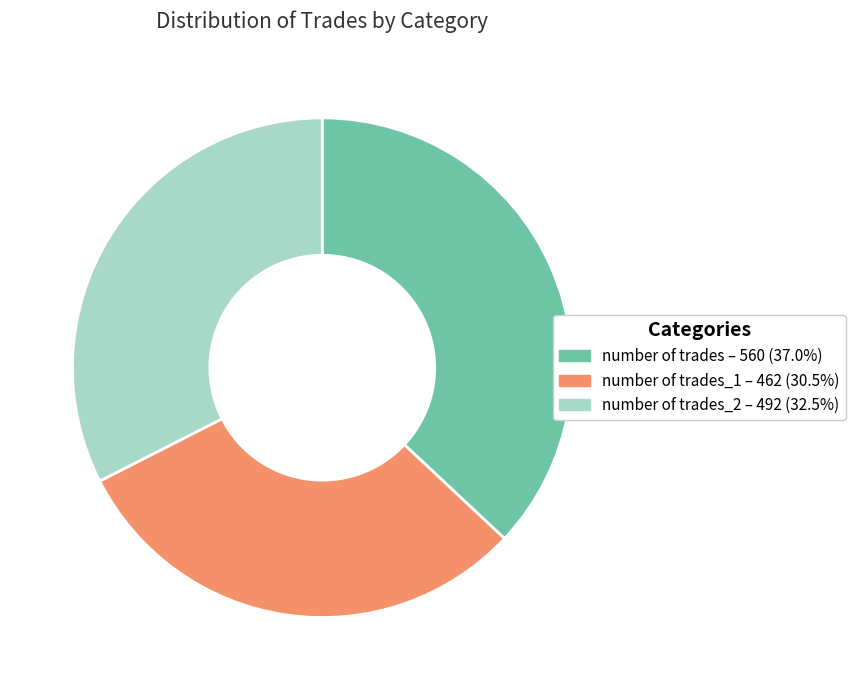

What is the ratio of the value at number of trades – 560 (37.0%) to the value at number of trades_1 – 462 (30.5%)?

1.2